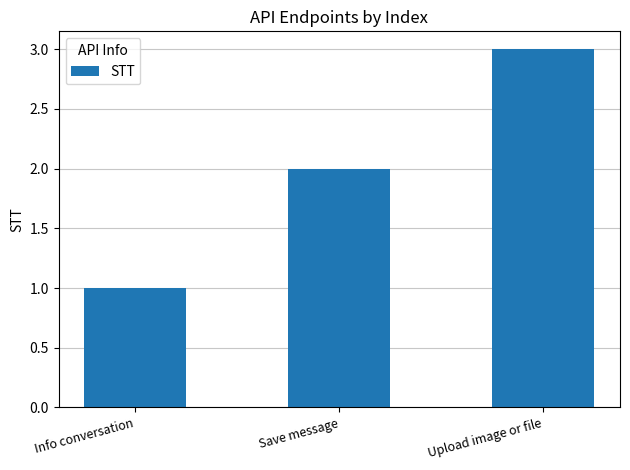

What is the sum of the values at Info conversation and Upload image or file?

4